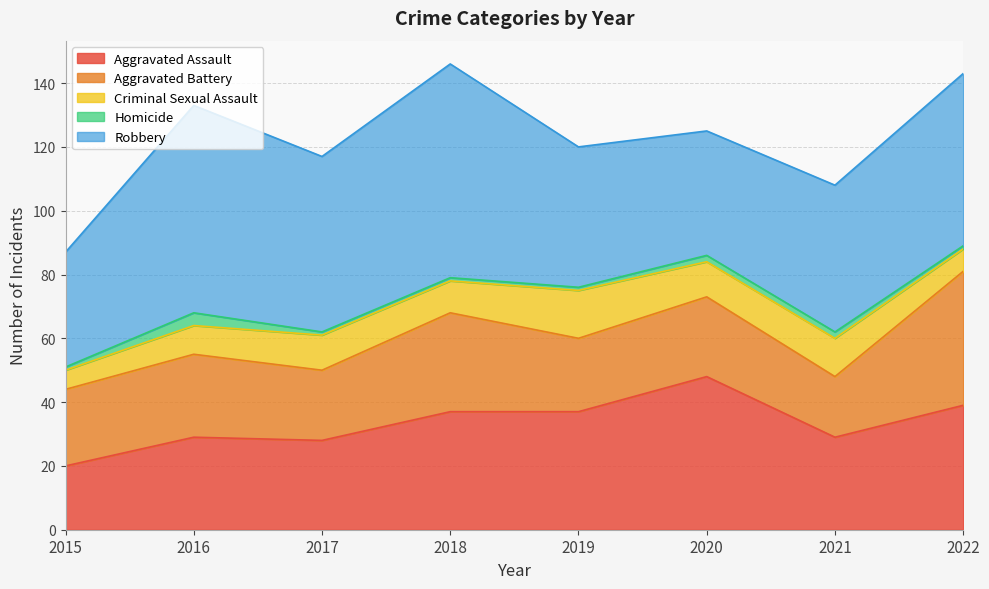

Reading left to right, list all the values displayed in this chart.

Aggravated Assault: 2015=20	2016=29	2017=28	2018=37	2019=37	2020=48	2021=29	2022=39
Aggravated Battery: 2015=24	2016=26	2017=22	2018=31	2019=23	2020=25	2021=19	2022=42
Criminal Sexual Assault: 2015=6	2016=9	2017=11	2018=10	2019=15	2020=11	2021=12	2022=7
Homicide: 2015=1	2016=4	2017=1	2018=1	2019=1	2020=2	2021=2	2022=1
Robbery: 2015=36	2016=65	2017=55	2018=67	2019=44	2020=39	2021=46	2022=54